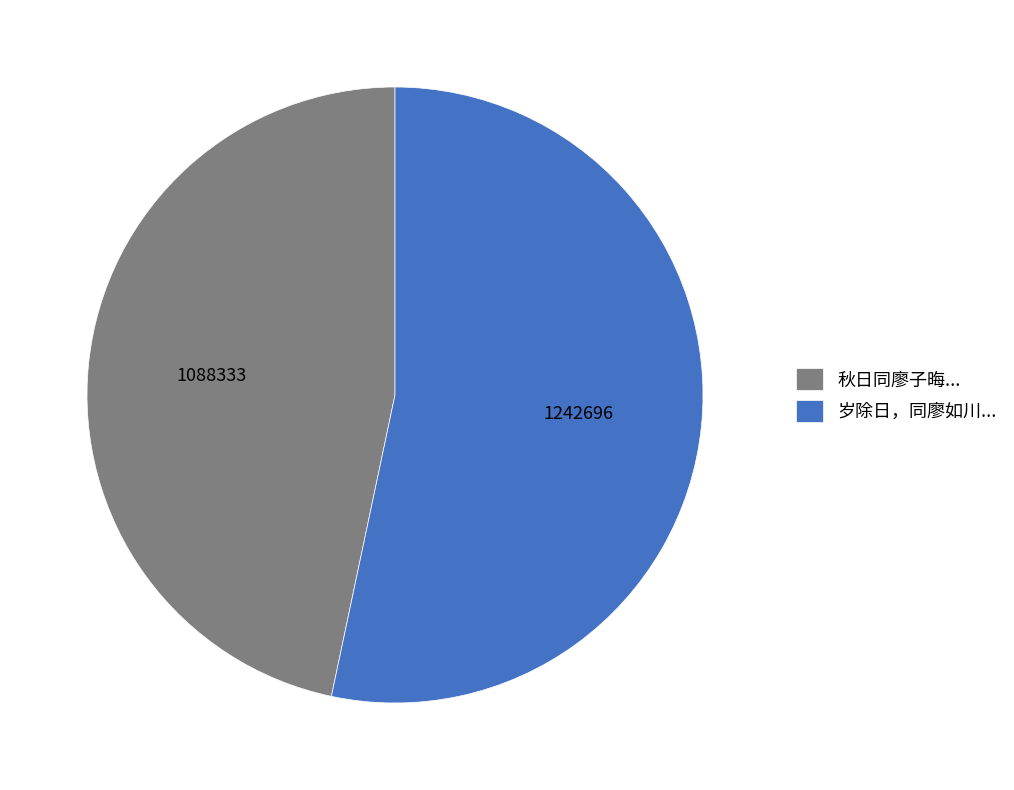

Approximately how many times larger is the value at 秋日同廖子晦... compared to 岁除日，同廖如川...?

0.9